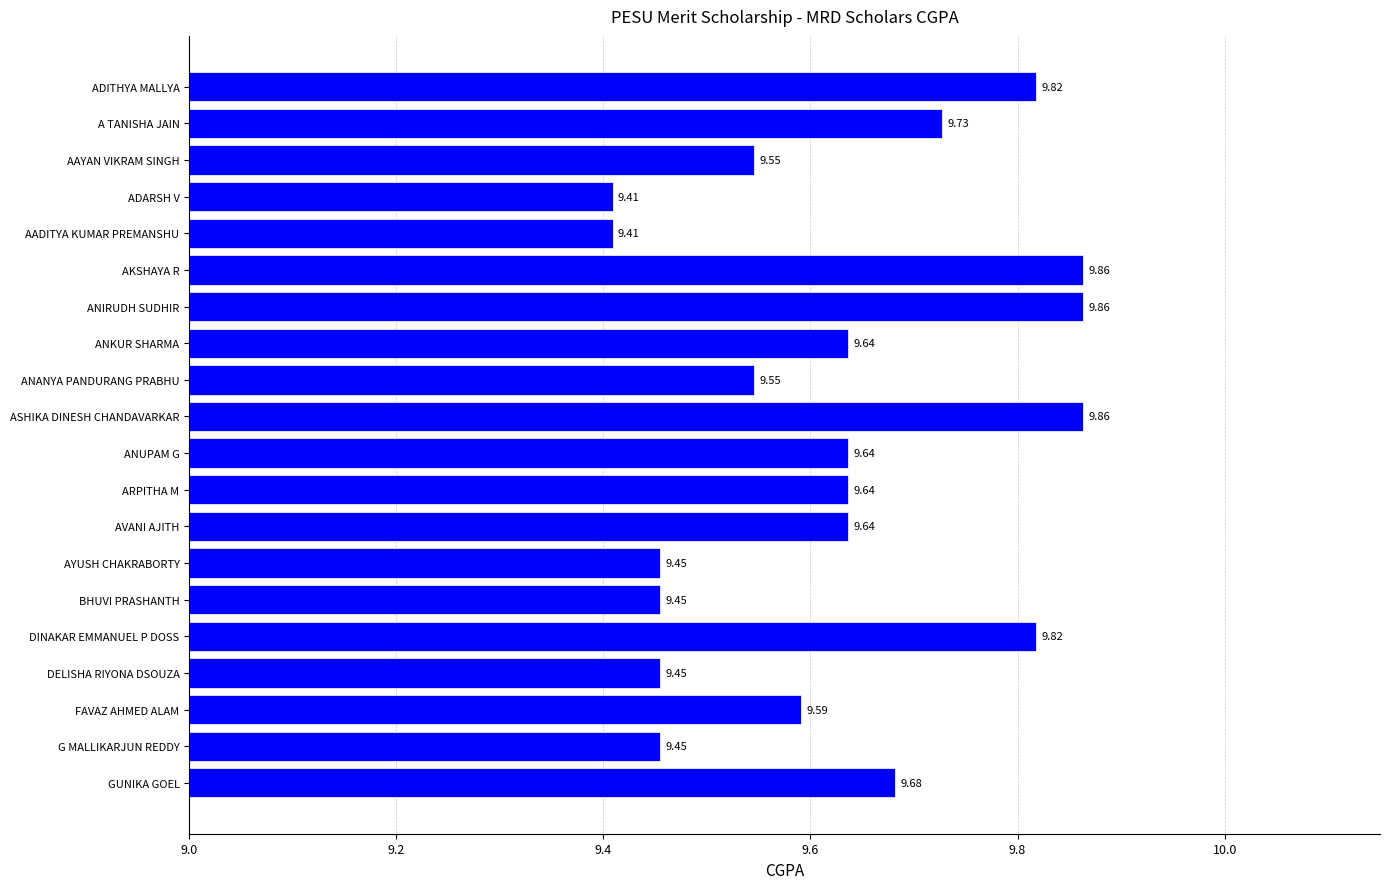

What is the difference between the second highest and minimum values?

0.5